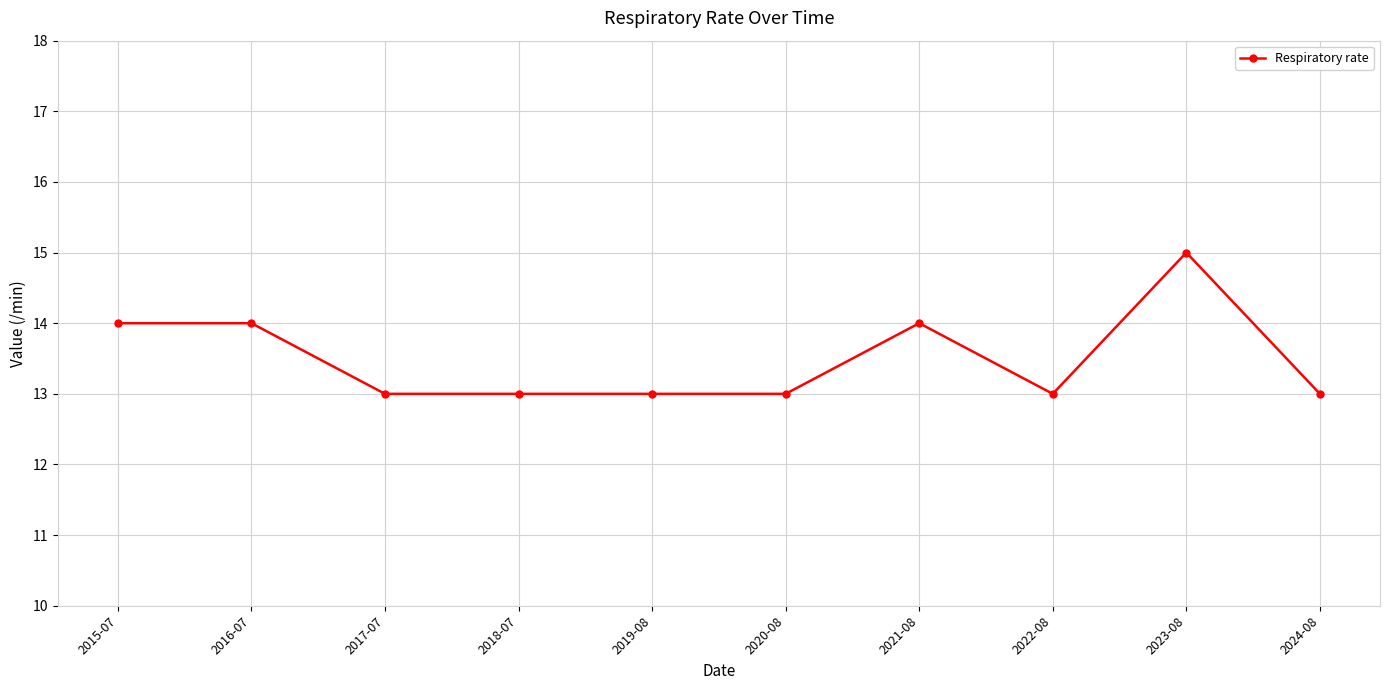

What is the label of the 10th point from the right?

2015-07